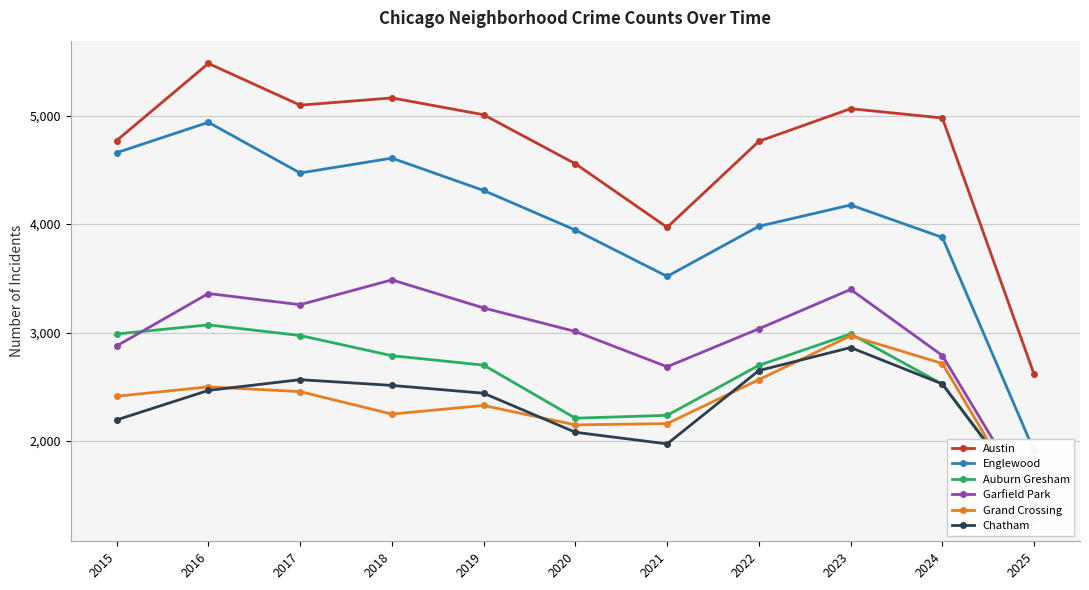

What is the sum of all Chatham values?

25674